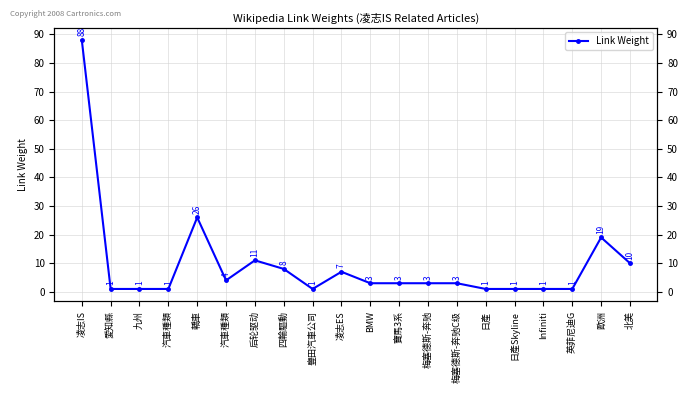

Rank the categories by value from highest to lowest.

凌志IS, 轎車, 歐洲, 后轮驱动, 北美, 四輪驅動, 凌志ES, 汽車種類, BMW, 寶馬3系, 梅塞德斯-奔驰, 梅塞德斯-奔驰C级, 愛知縣, 九州, 汽車種類, 豐田汽車公司, 日產, 日產Skyline, Infiniti, 英菲尼迪G